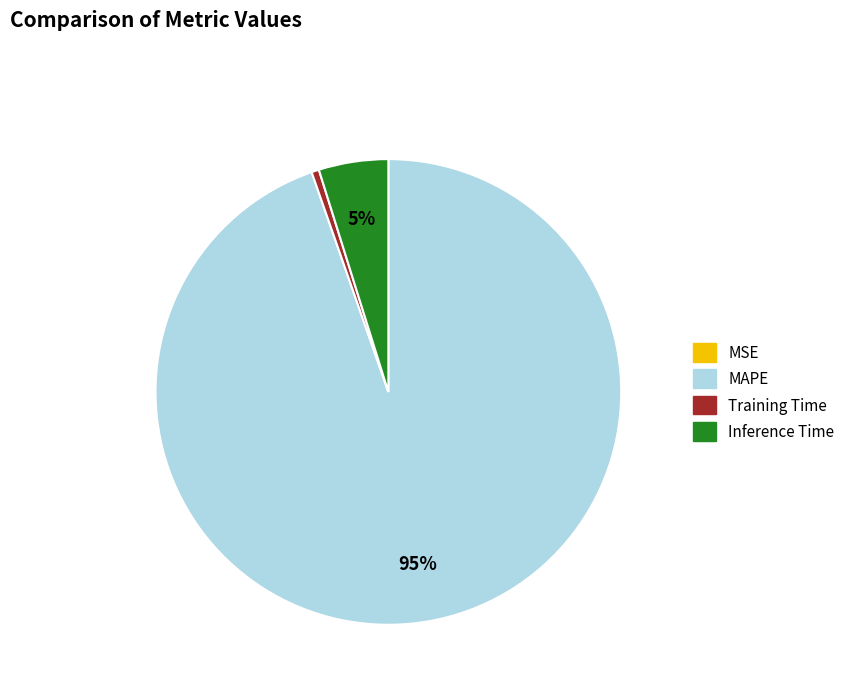

Is it true that MAPE is 95% of the pie?

True